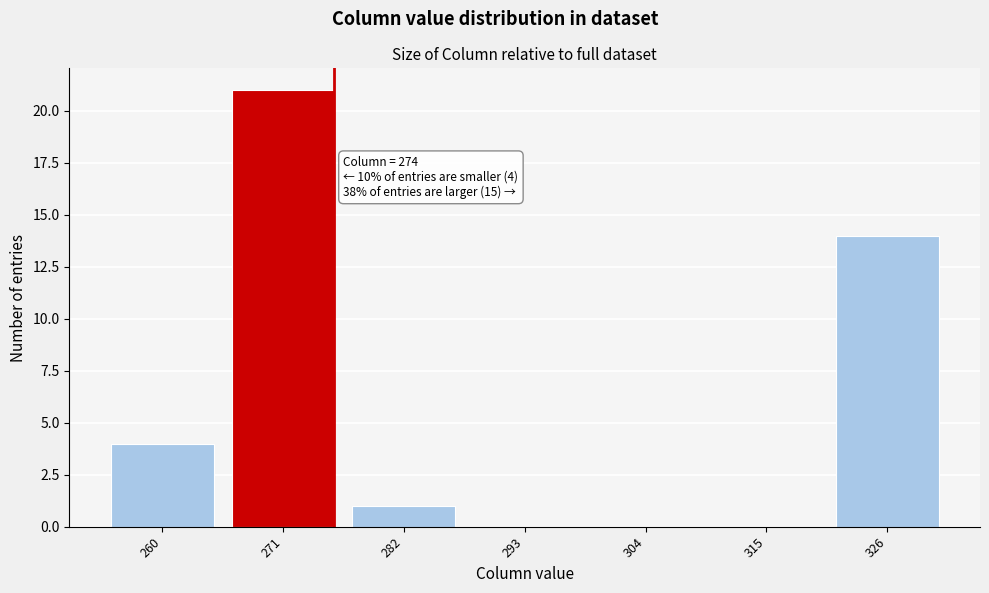

Reading left to right, list all the values displayed in this chart.

260=4	271=21	282=1	293=0	304=0	315=0	326=14